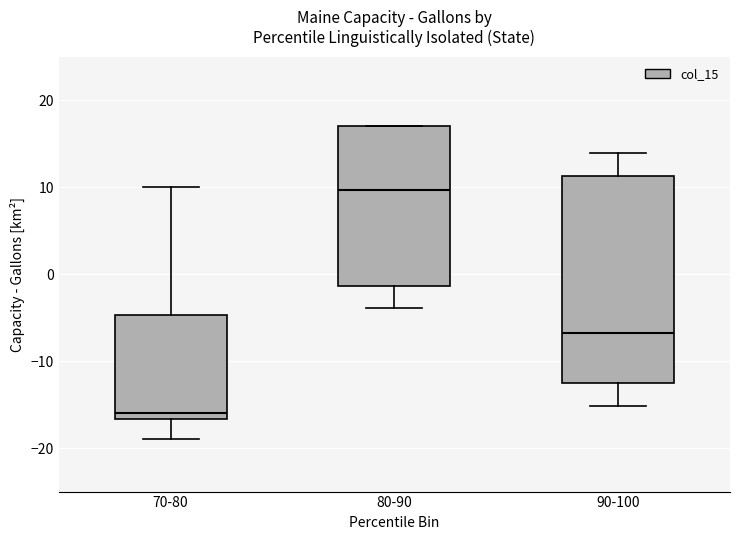

Reading left to right, read every box against the y-axis: the position of its median line, the range the box covers, and the ends of its whiskers. The values are not printed on the chart, so give them approximately, as read against the axis.

70-80: median -16, box -17 to -5, whiskers -19 to 10
80-90: median 10, box -1 to 17, whiskers -4 to 17
90-100: median -7, box -12 to 11, whiskers -15 to 14